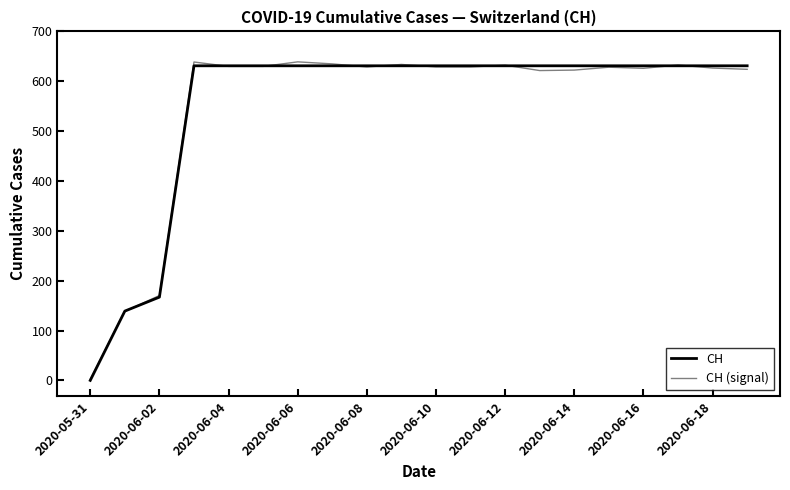

Does the chart have visible grid lines?

No